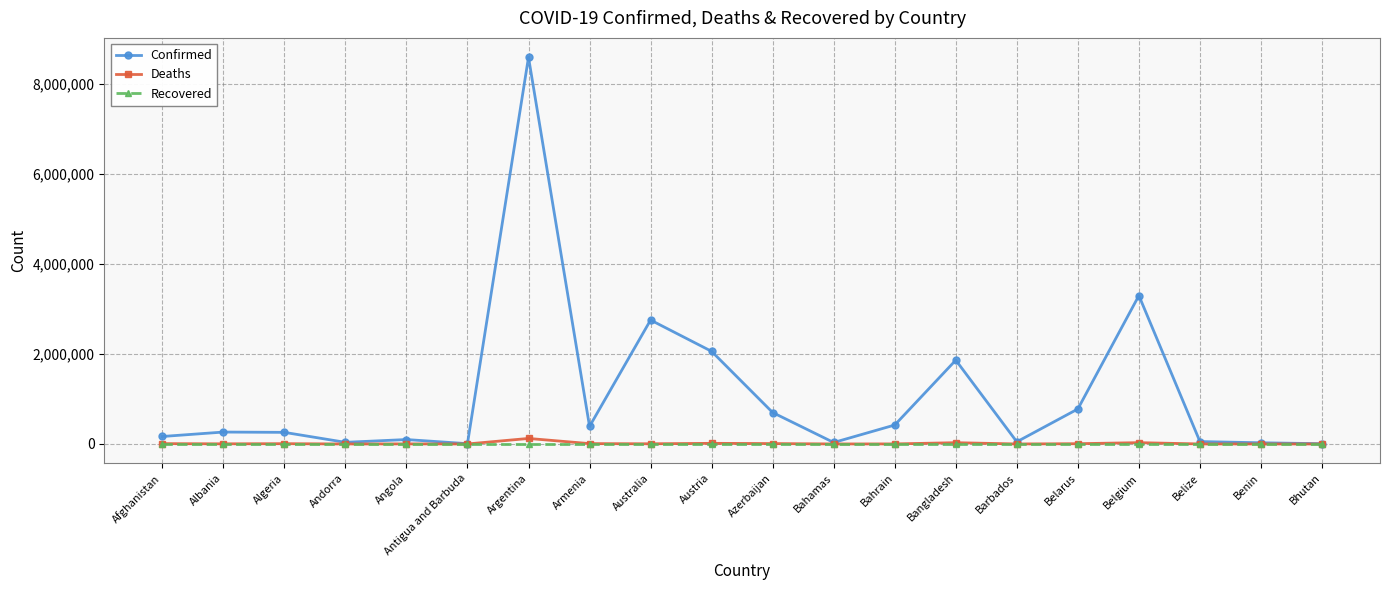

What is the minimum value for Deaths?

4